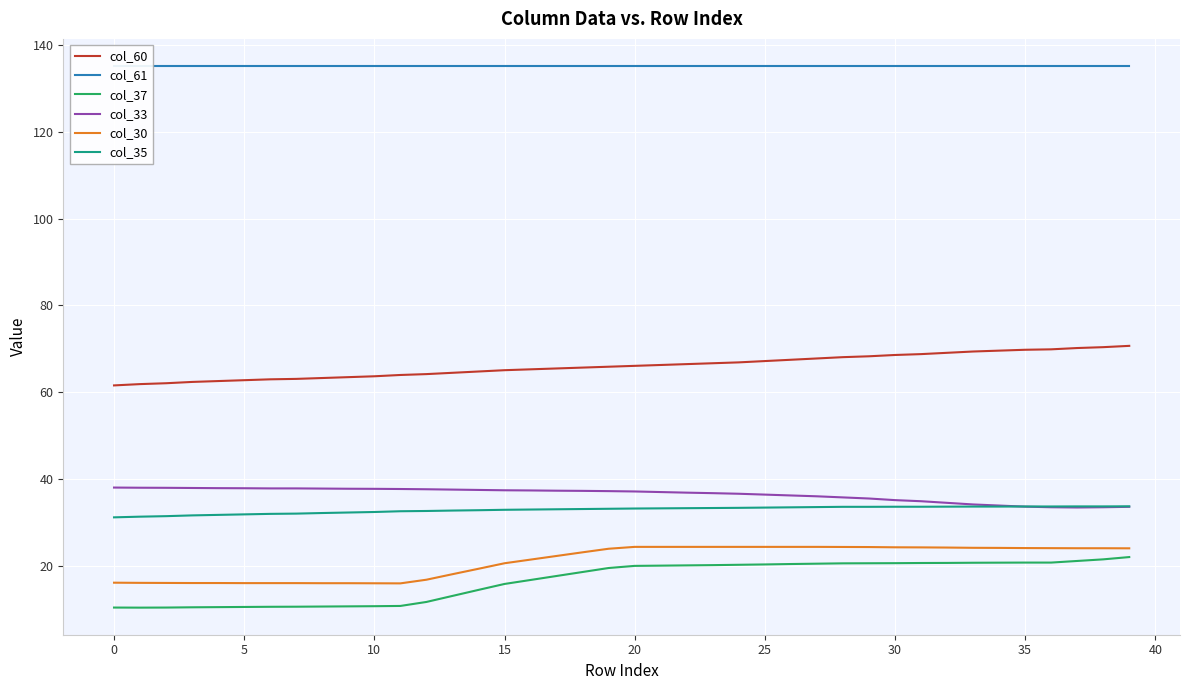

True or false: col_30 and col_35 cross at least once.

False